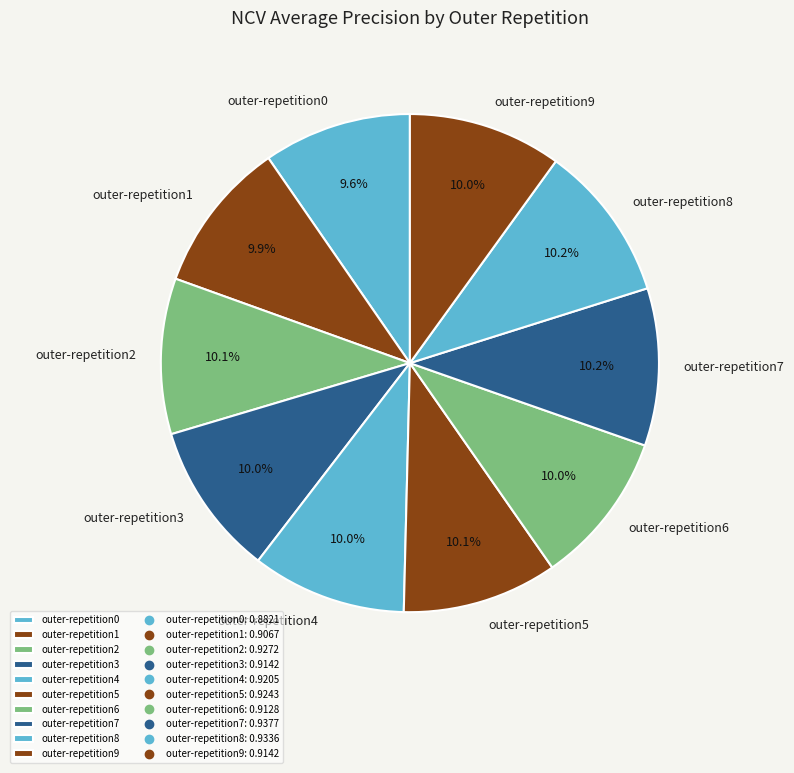

To the nearest percent, what portion does outer-repetition6 represent?

10%